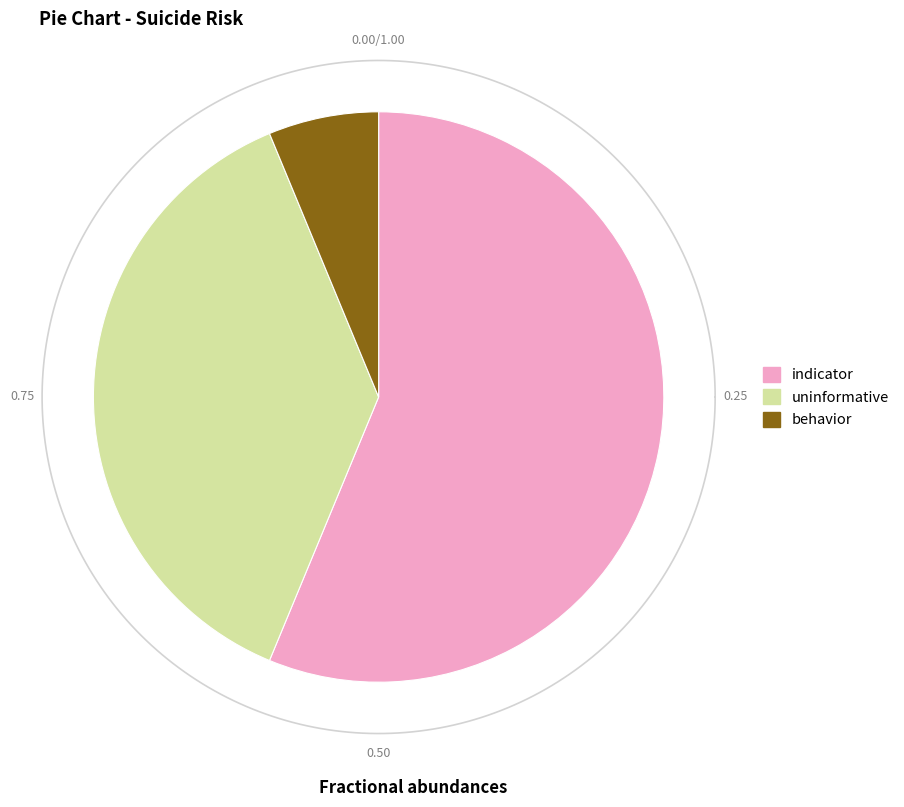

To the nearest percent, what is the average slice percentage?

33%